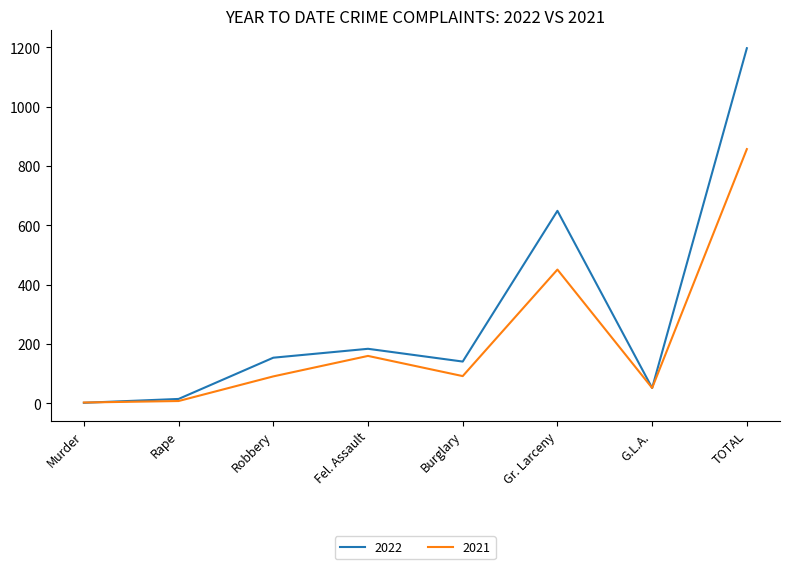

How many lines are shown in the chart?

2